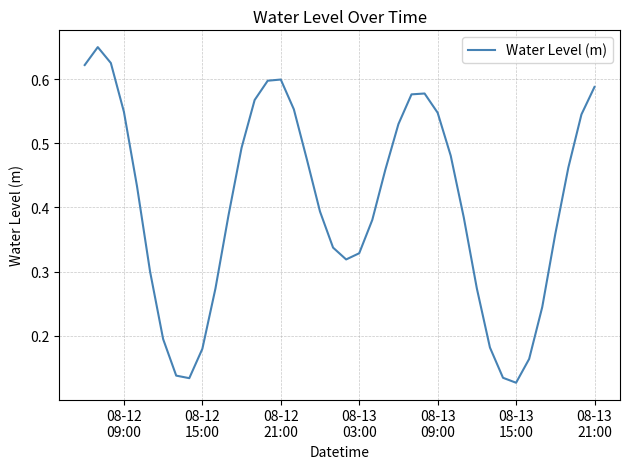

Count the number of data series in this chart.

1